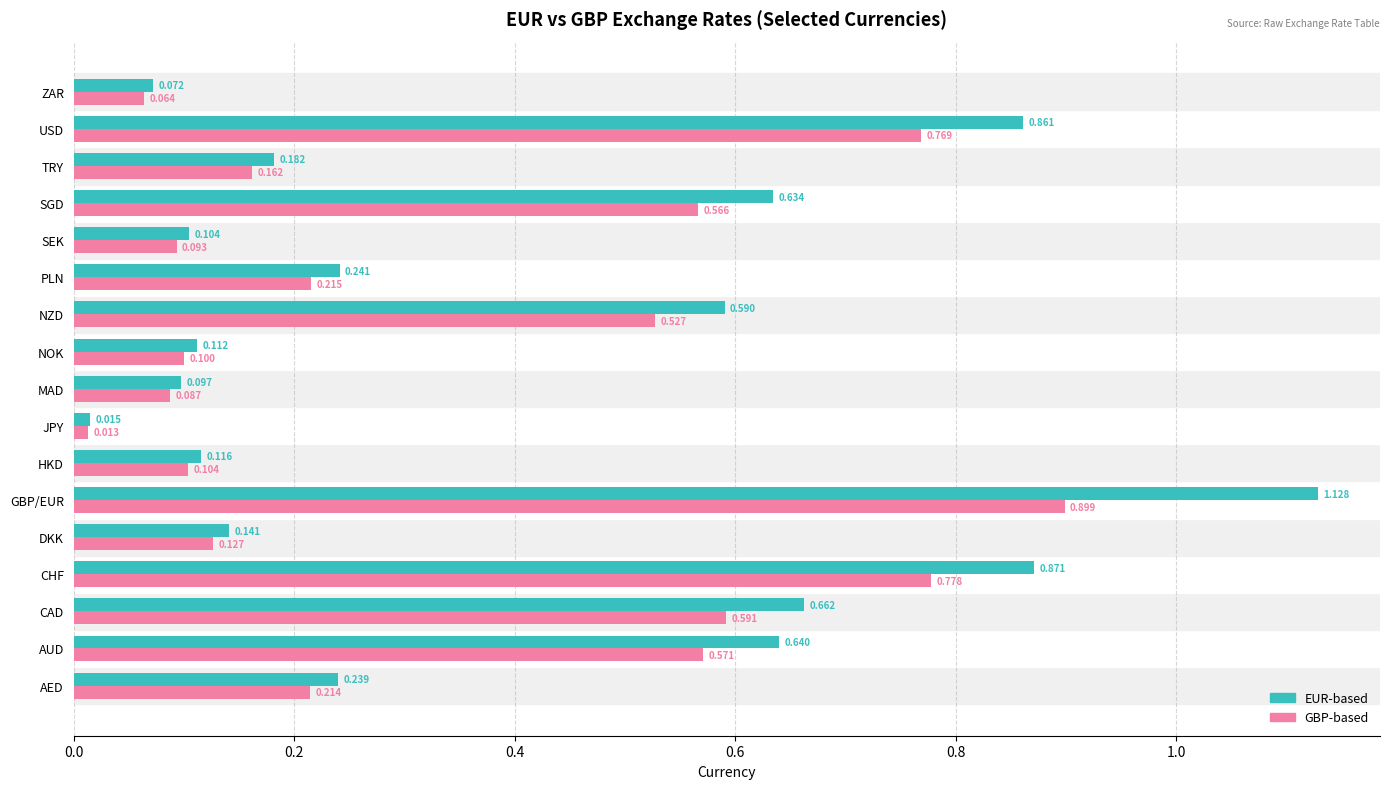

Rank the series by their average value, from highest to lowest.

EUR-based, GBP-based